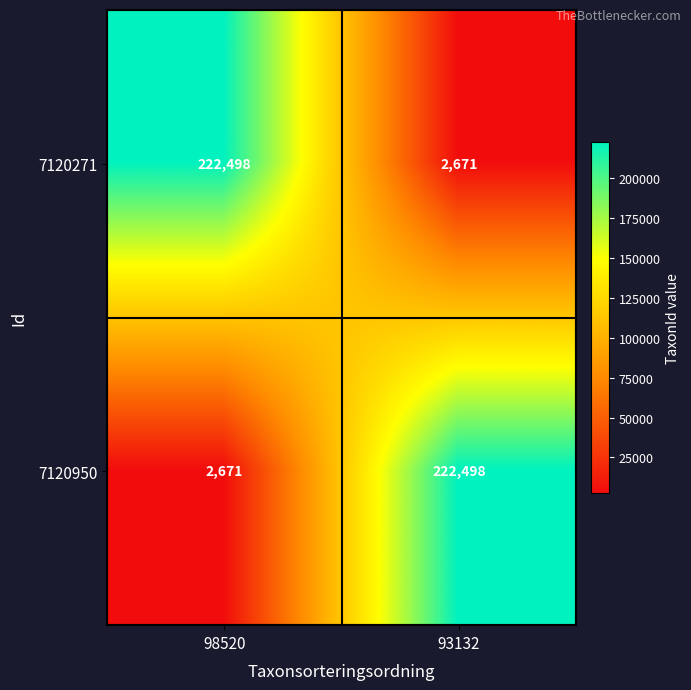

Reading left to right, transcribe all the data shown in this chart.

7120271: 98520=222498	93132=2671
7120950: 98520=2671	93132=222498